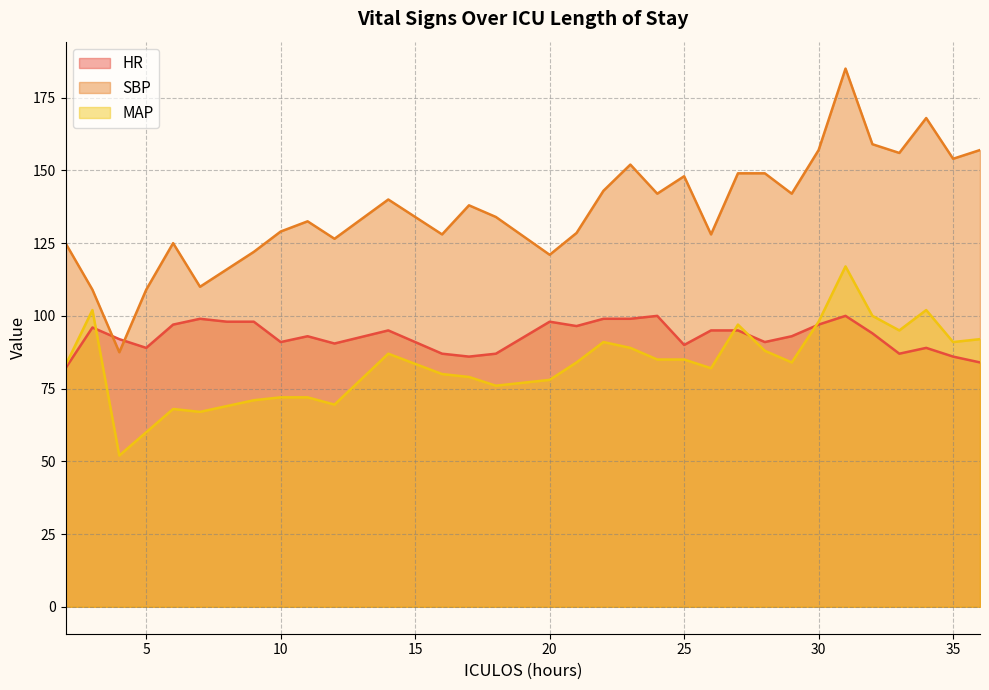

Rank the series by their maximum value, from lowest to highest.

HR, MAP, SBP